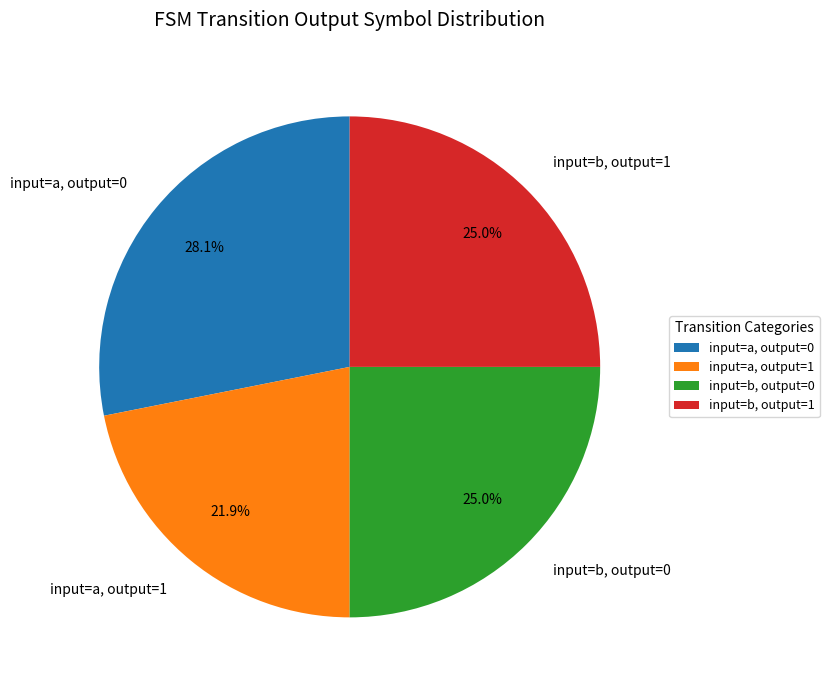

Does any single category account for the majority?

No